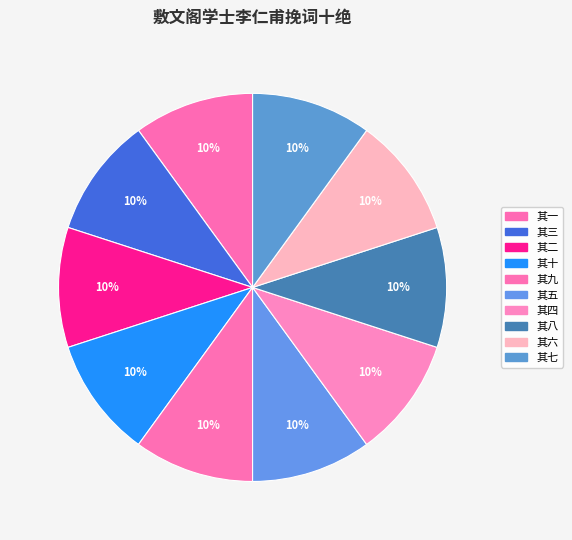

Rank the categories by value from lowest to highest.

其九, 其二, 其八, 其七, 其五, 其六, 其四, 其三, 其一, 其十